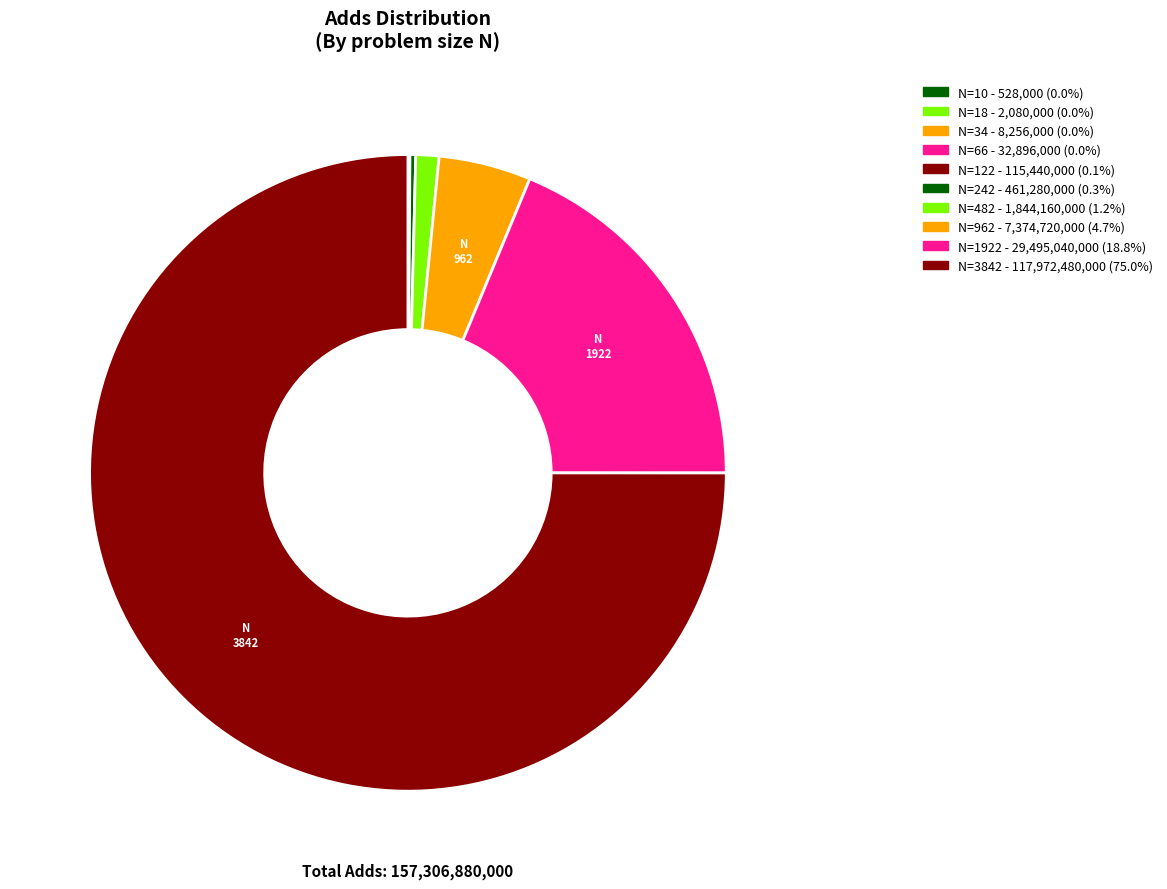

Approximately how many times larger is the value at N=122 compared to N=18?

55.5